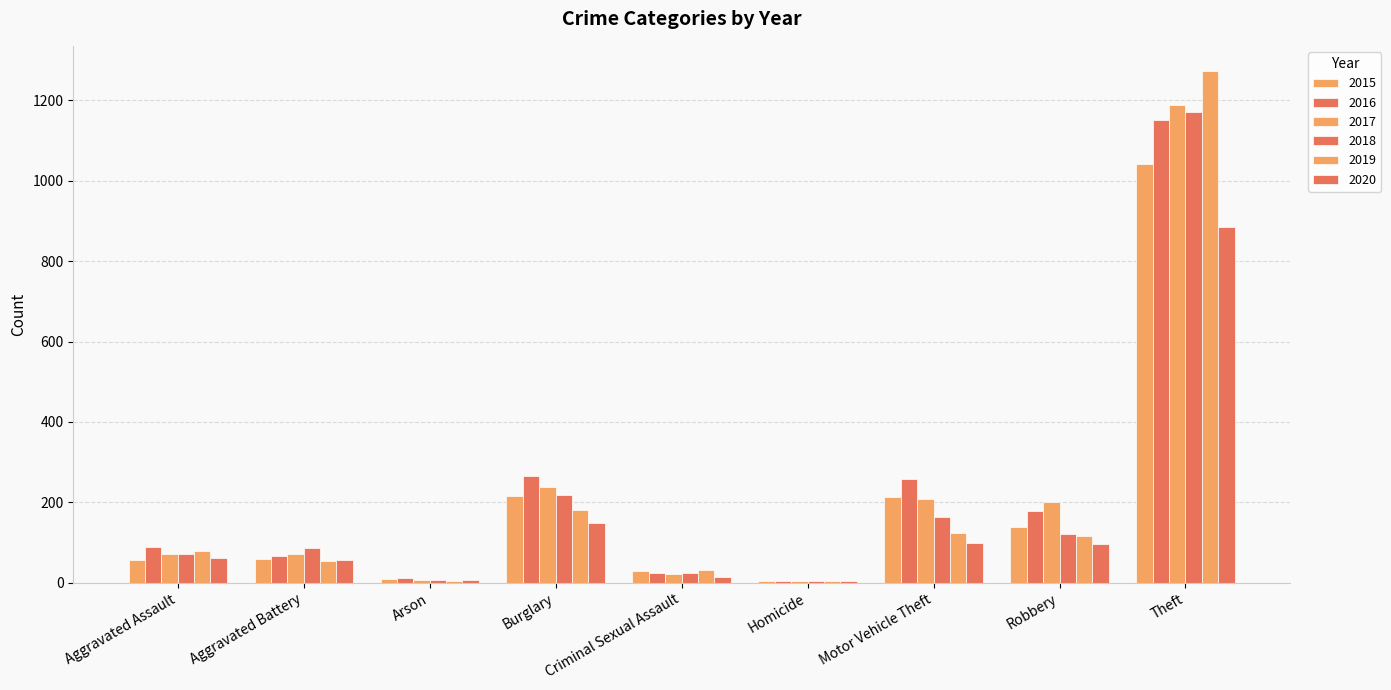

Rank the categories by 2018 value from highest to lowest.

Theft, Burglary, Motor Vehicle Theft, Robbery, Aggravated Battery, Aggravated Assault, Criminal Sexual Assault, Arson, Homicide